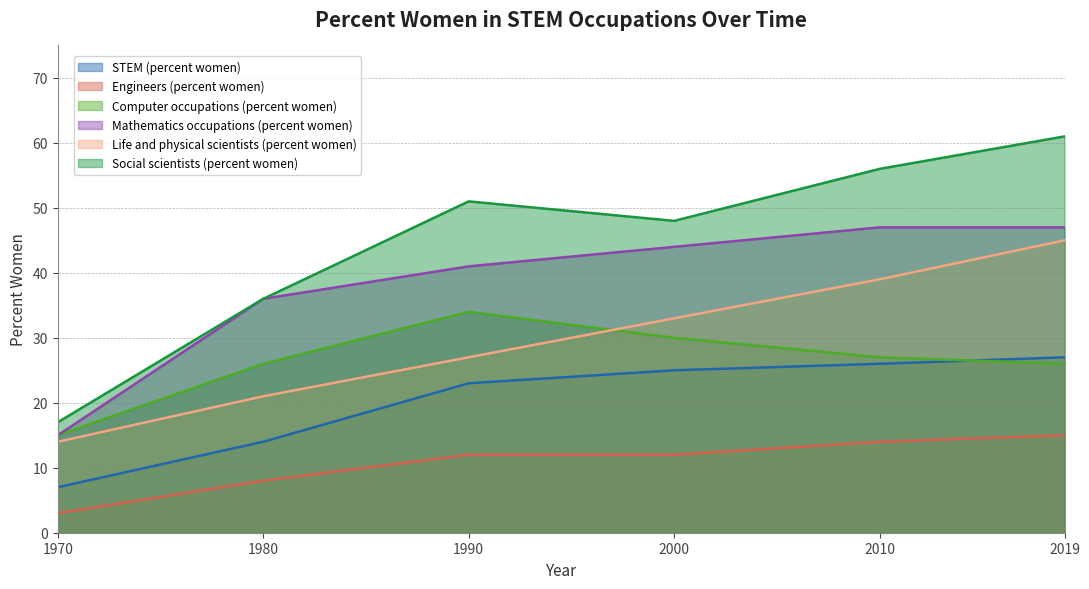

How many series are shown in this chart?

6